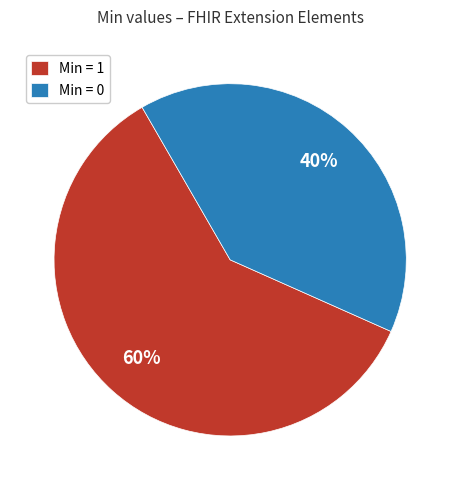

Between Min = 0 and Min = 1, which is larger?

Min = 1